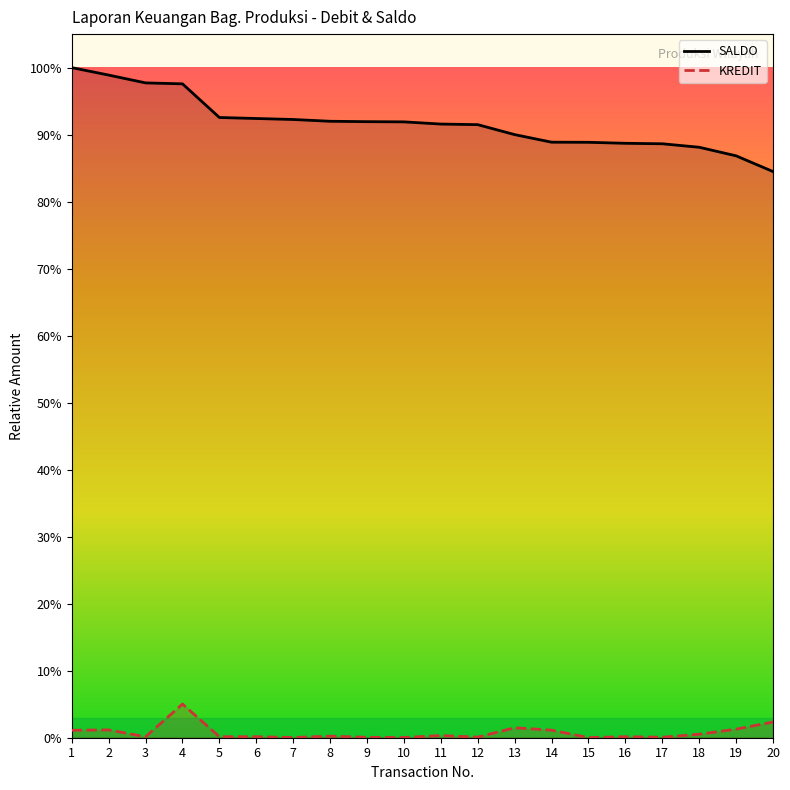

Reading left to right, list all the values displayed in this chart.

KREDIT: 0.0	0.0	0.0	0.1	0.0	0.0	0.0	0.0	0.0	0.0	0.0	0.0	0.0	0.0	0.0	0.0	0.0	0.0	0.0	0.0
SALDO: 1.0	1.0	1.0	1.0	0.9	0.9	0.9	0.9	0.9	0.9	0.9	0.9	0.9	0.9	0.9	0.9	0.9	0.9	0.9	0.8